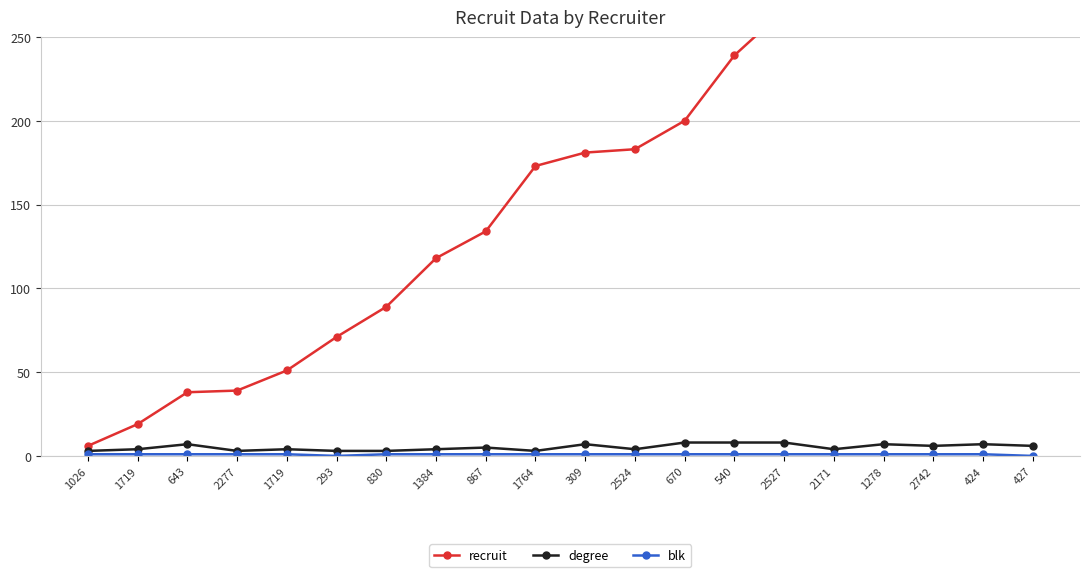

Which label corresponds to the smallest value in the chart?

293